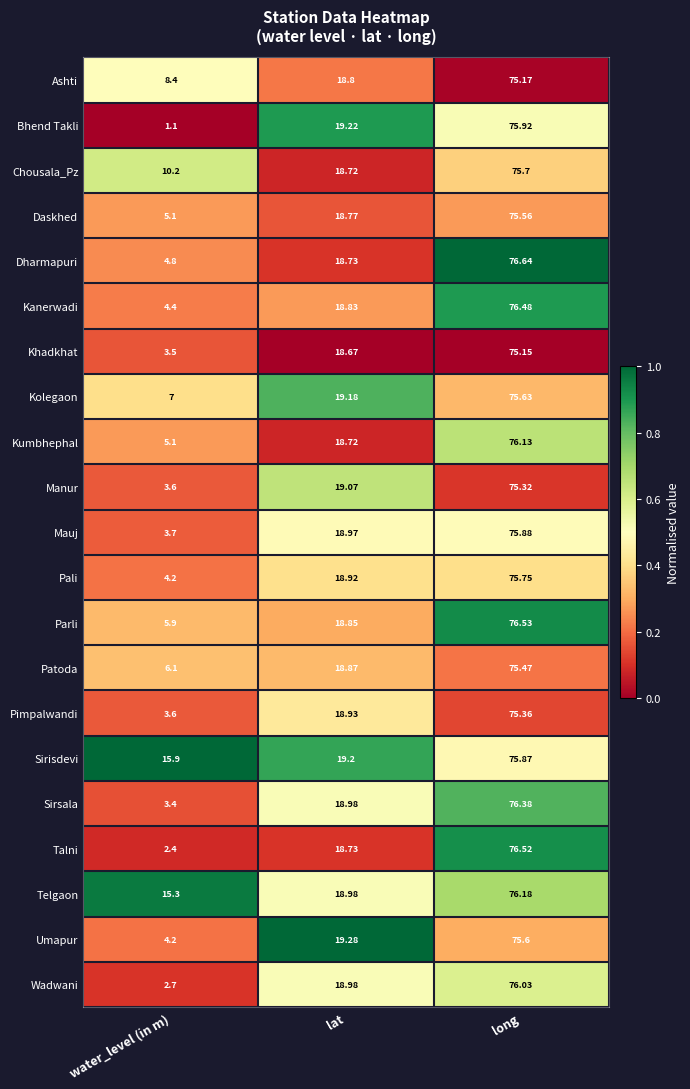

List the series in order of their peak value, lowest first.

Khadkhat, Ashti, Manur, Pimpalwandi, Patoda, Daskhed, Umapur, Kolegaon, Chousala_Pz, Pali, Sirisdevi, Mauj, Bhend Takli, Wadwani, Kumbhephal, Telgaon, Sirsala, Kanerwadi, Talni, Parli, Dharmapuri